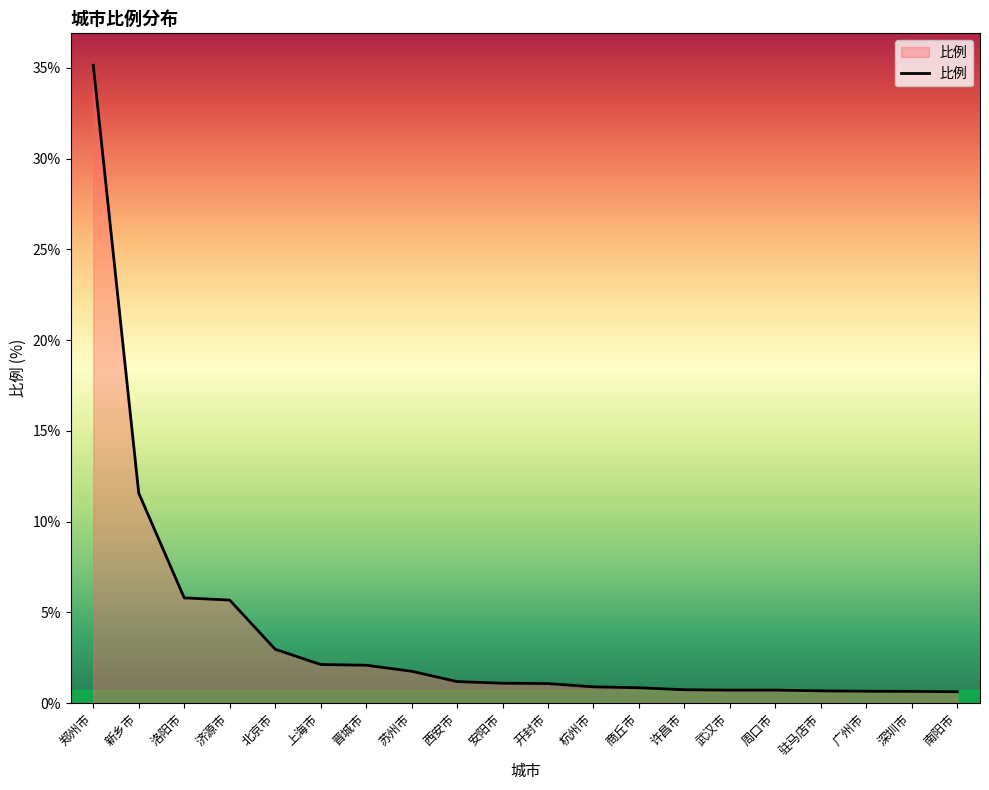

Between 驻马店市 and 北京市, which is larger?

北京市